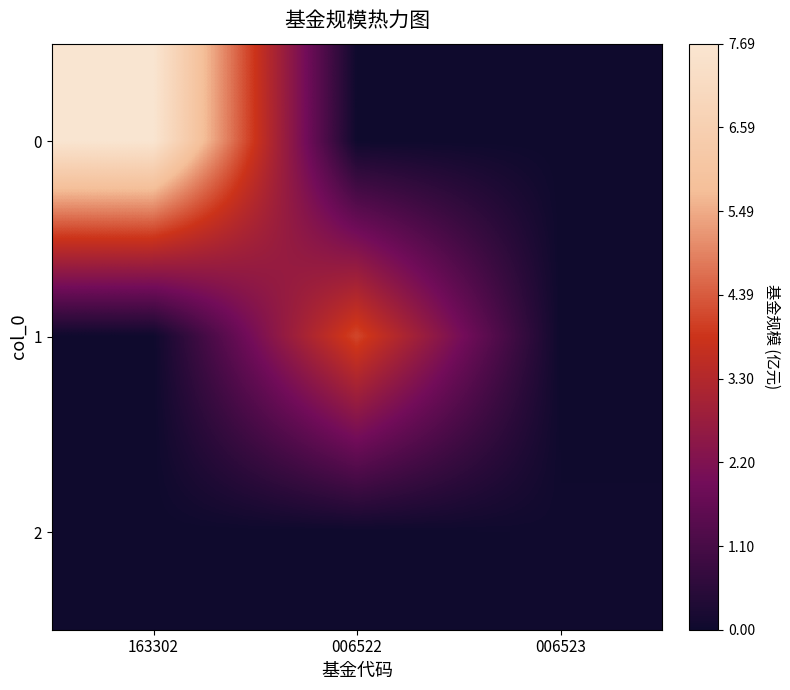

At how many categories does at least one series exceed 1?

2